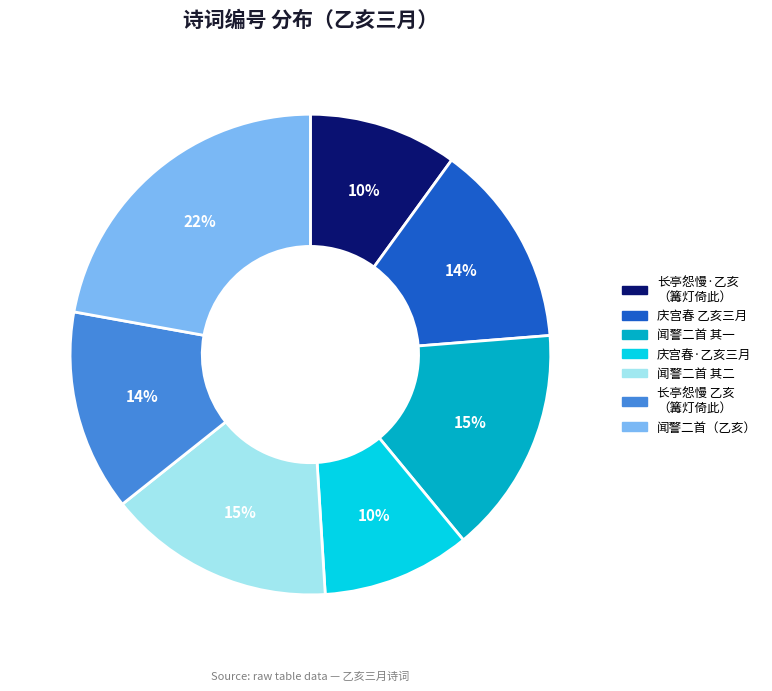

How many segments does this pie chart have?

7